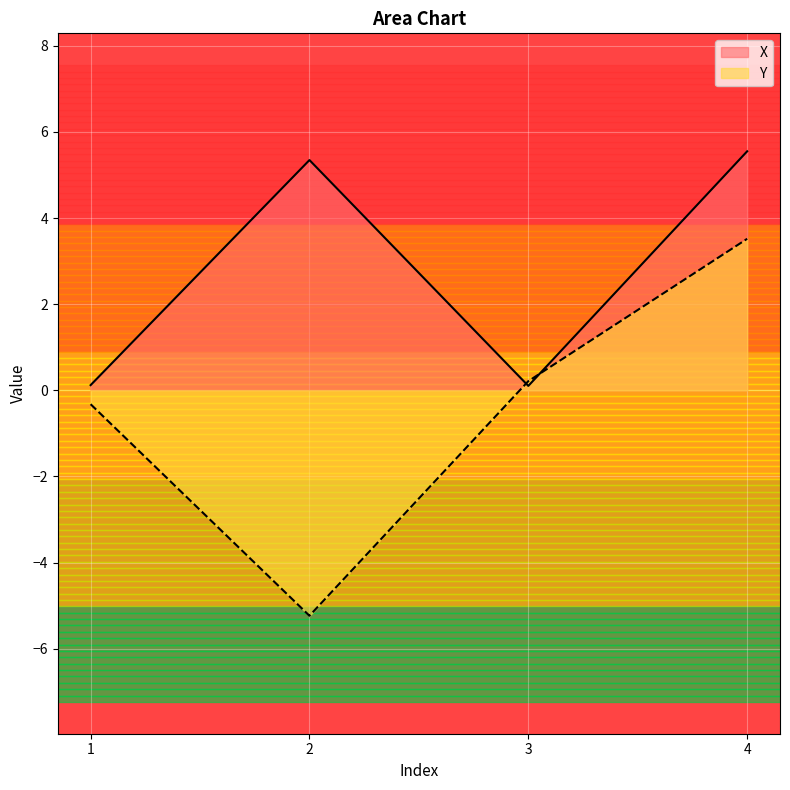

Does the chart display data point markers on the line(s)?

No